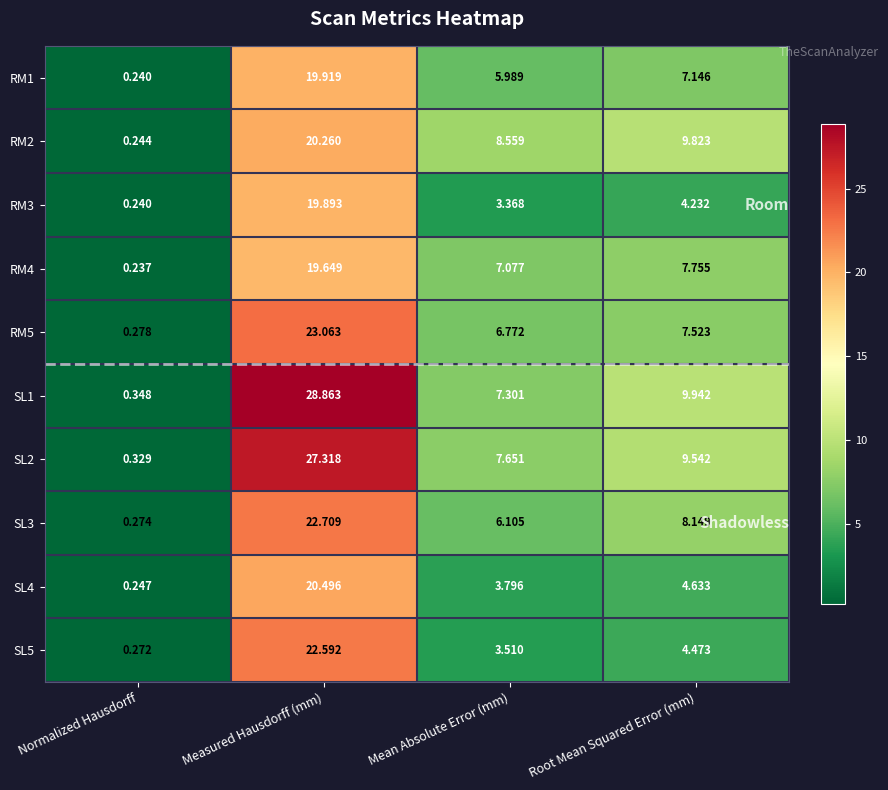

Which series has the largest total across all categories?

SL1